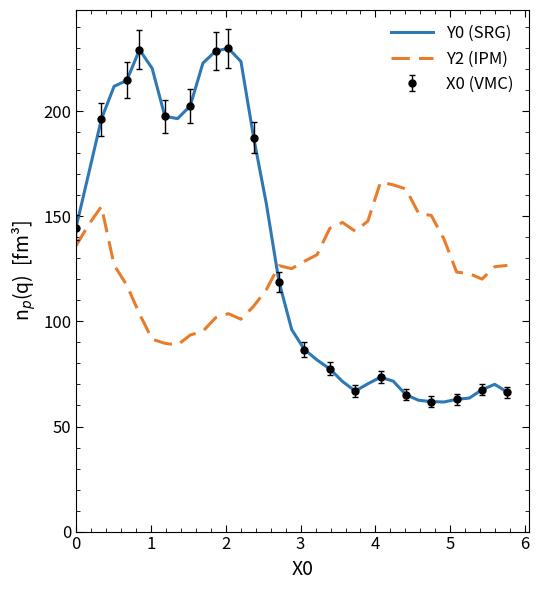

What is the value of the Y2 point at the 5th from the left?

117.2